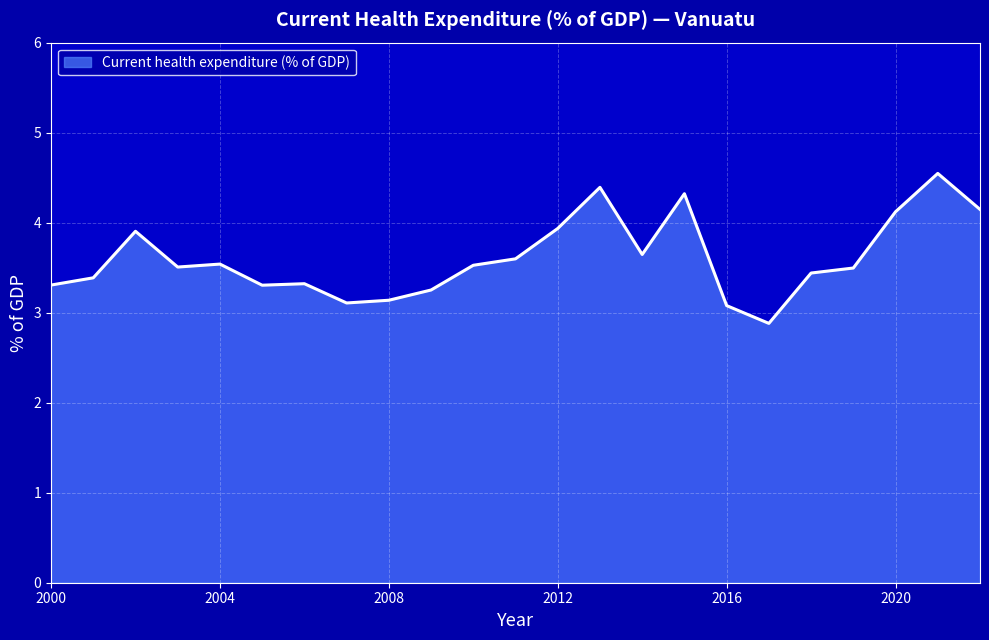

How many lines are shown in the chart?

1